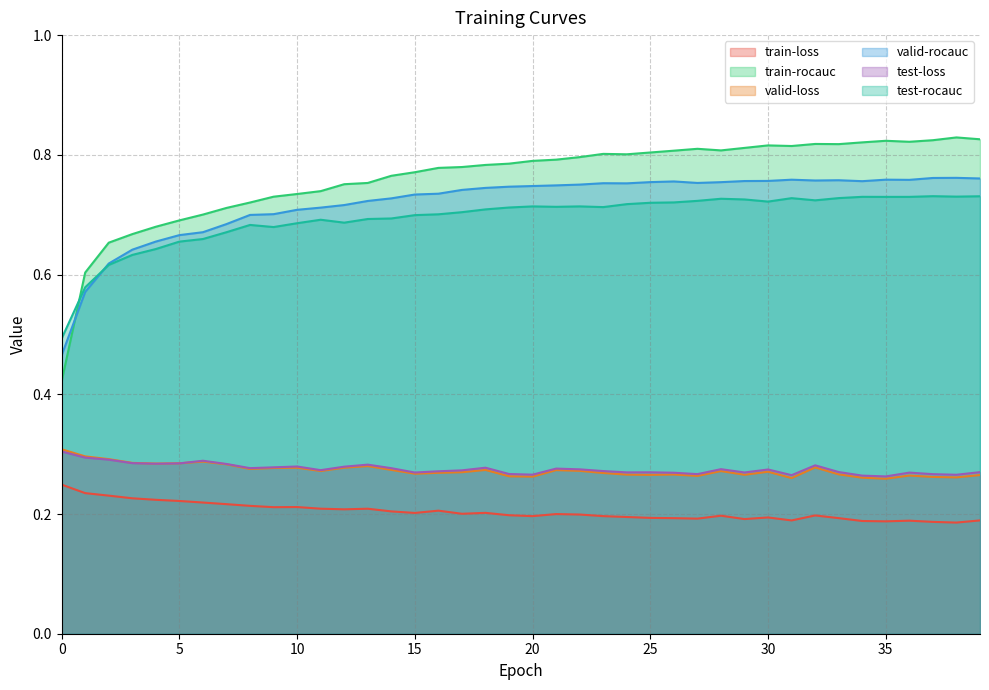

True or false: test-rocauc and test-loss intersect in this chart.

False